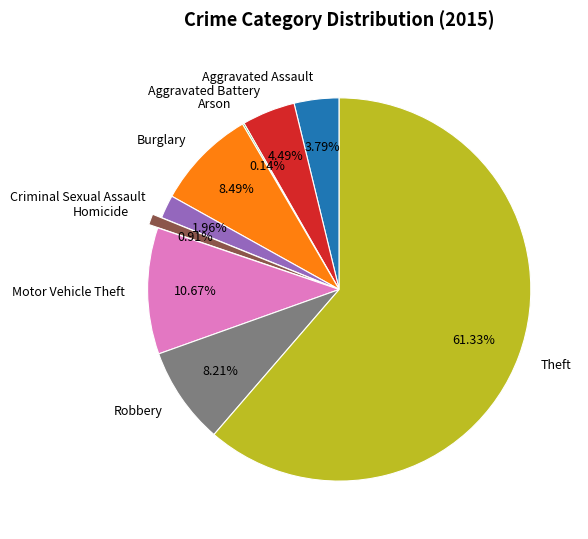

Is the sum of Homicide and Robbery greater than half?

No